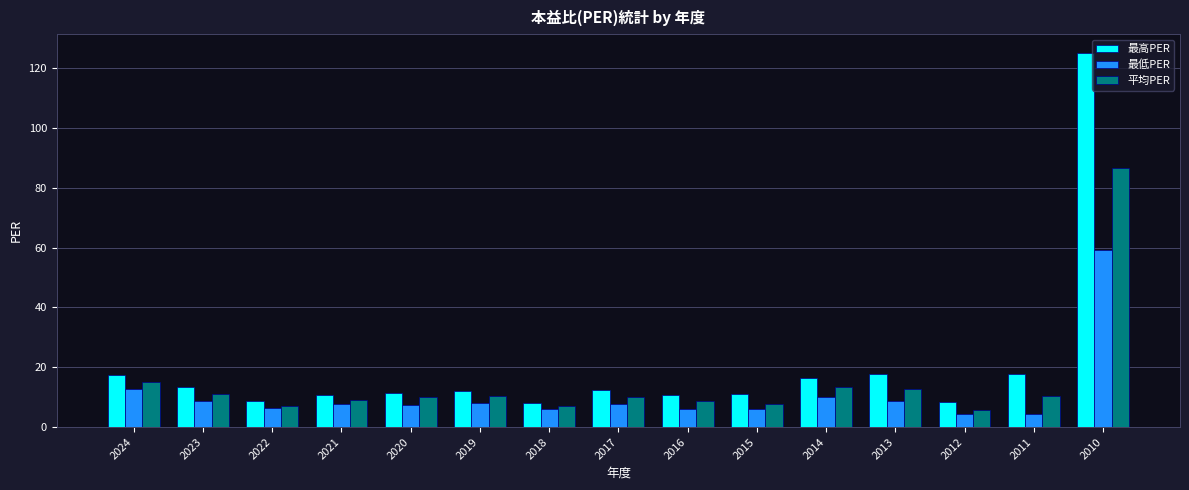

What is the spread (max minus min) of values at 2013?

9.0